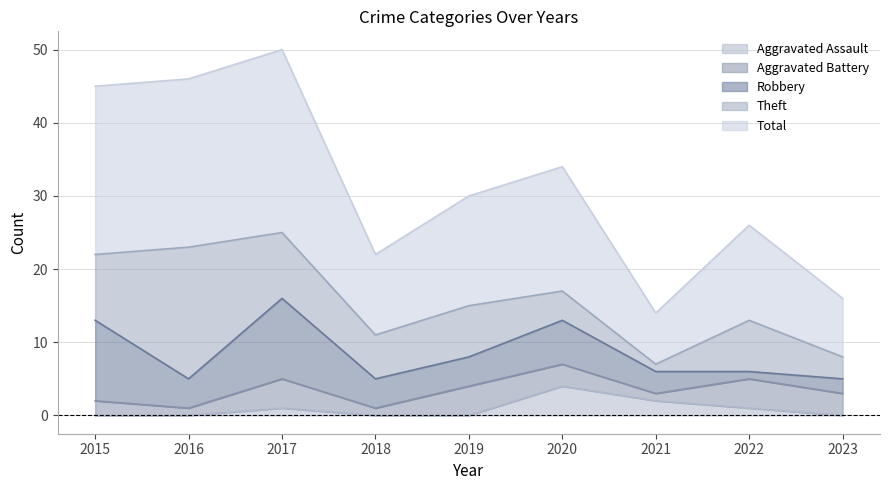

Is the value of Theft at 2018 greater than the value of Total at 2019?

No